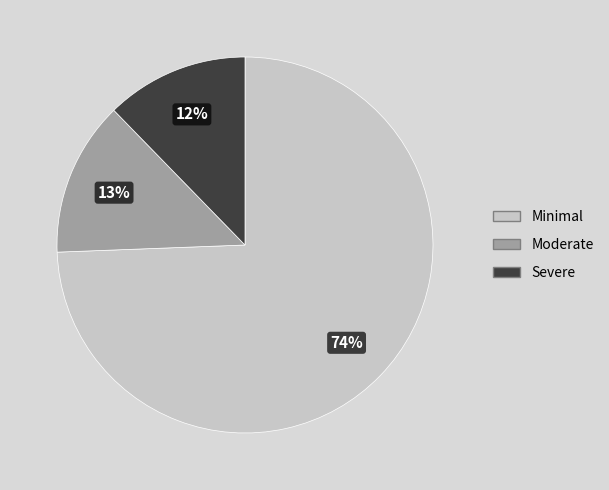

The Moderate slice represents 13% of the pie. True or false?

True